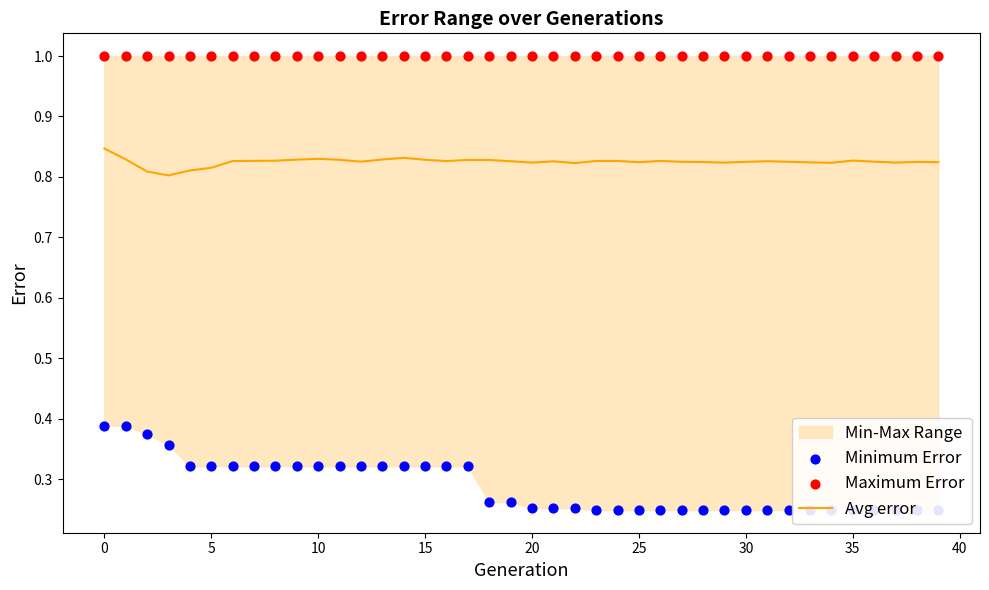

What is the total value across all series at 34?

2.1